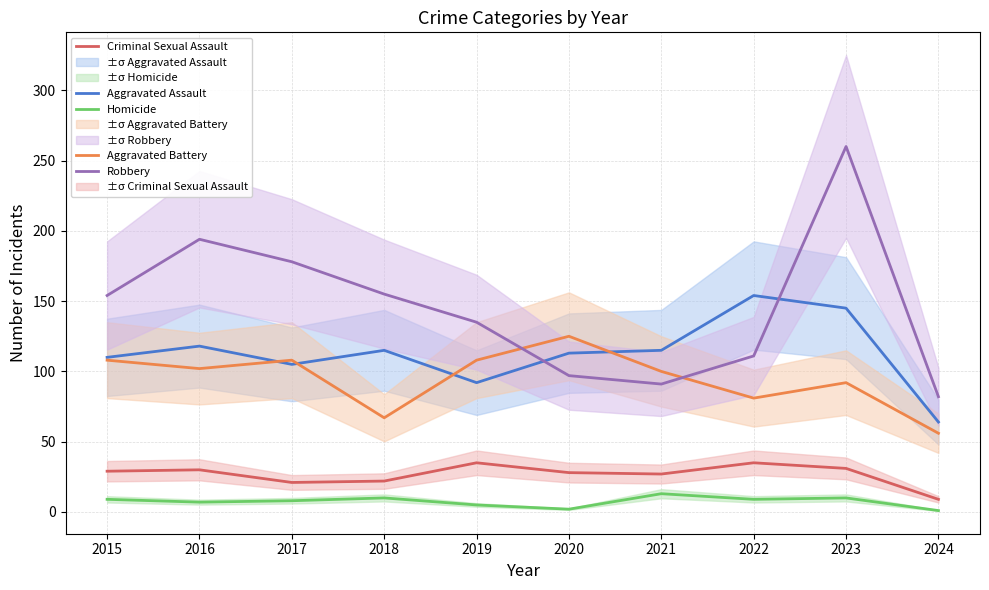

The Robbery series shows 91 at 2021. True or false?

True